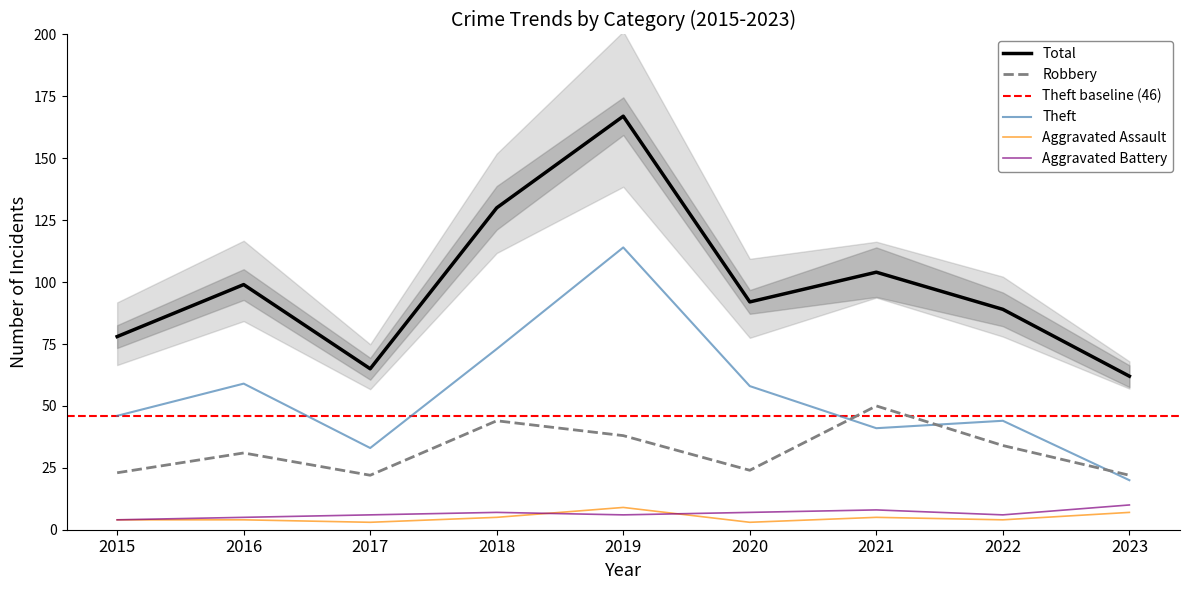

What is the sum of all Total values?

886